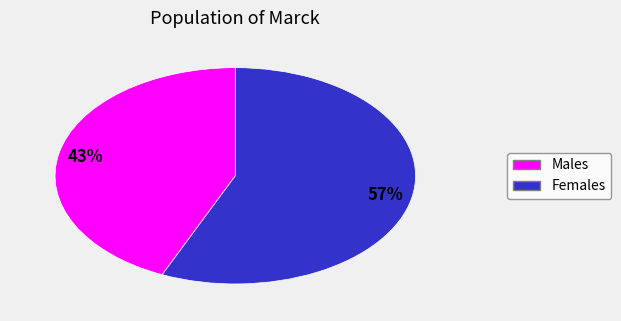

To the nearest percent, what is the average slice percentage?

50%